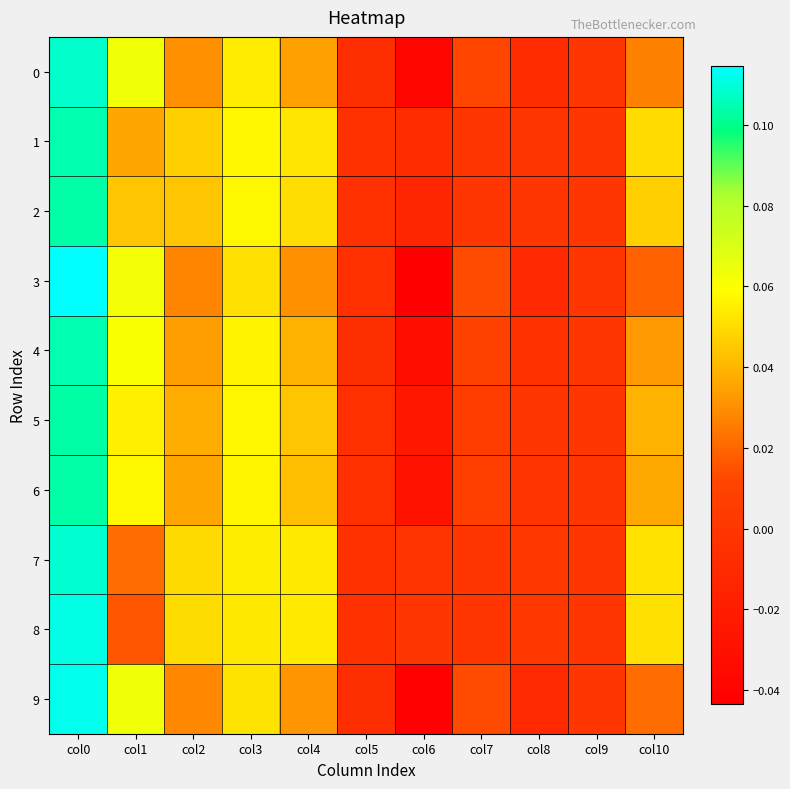

Which label corresponds to the largest value in the chart?

col0